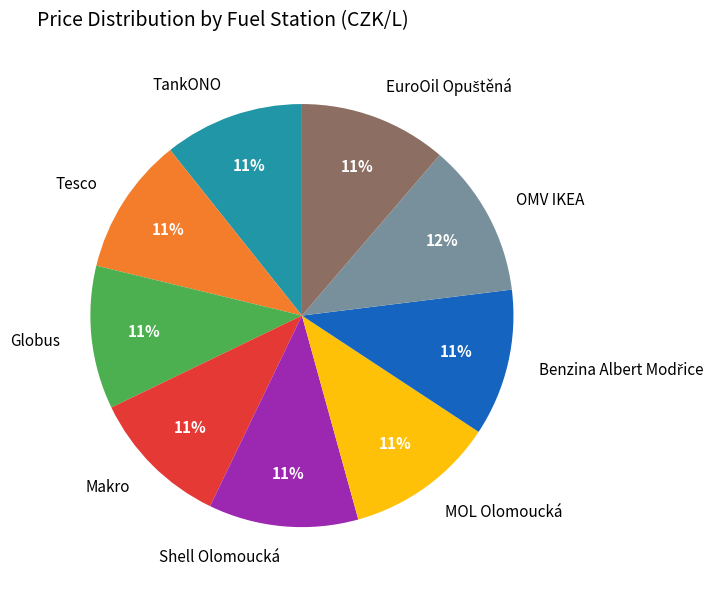

How many segments does this pie chart have?

9